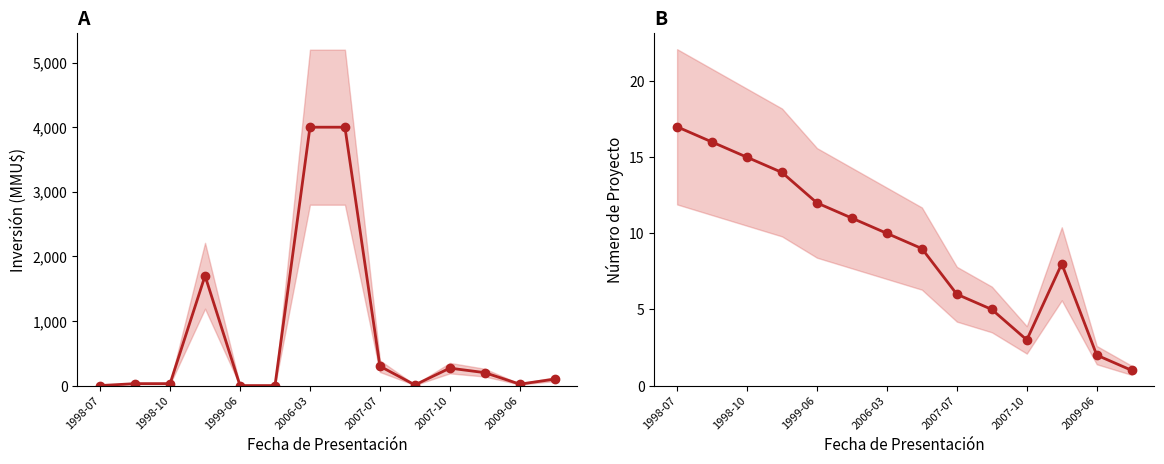

Is it true that No (Proyecto) equals 15 at 2006-03?

False